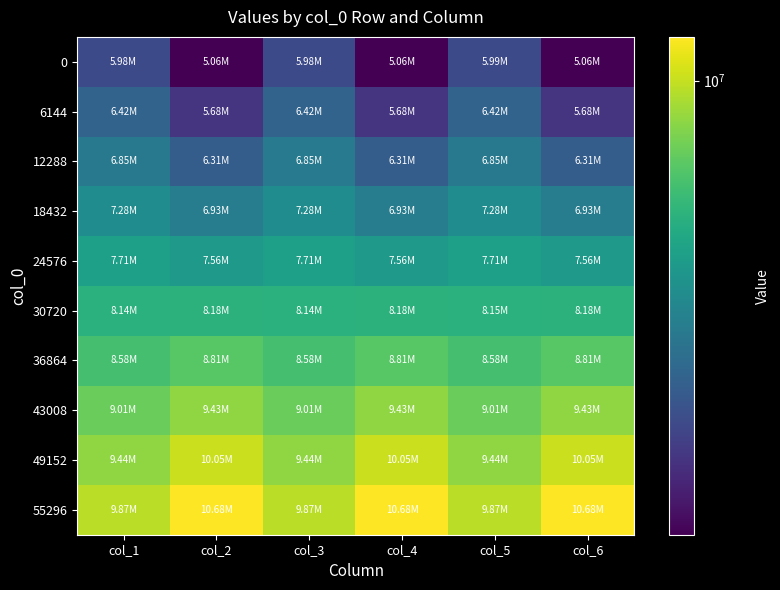

Which label corresponds to the smallest value in the chart?

col_6